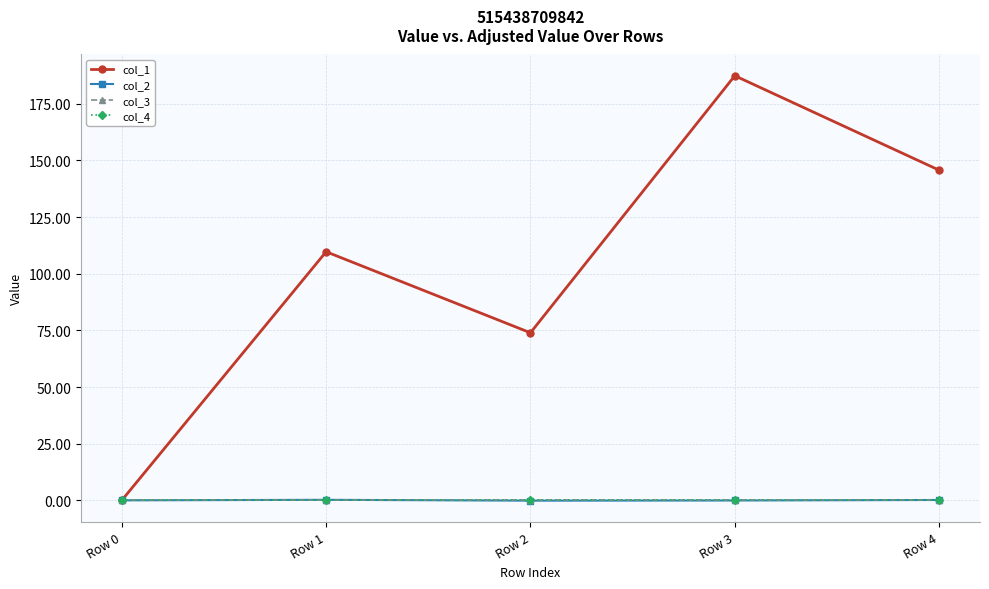

What are all the series names shown in the legend?

col_1, col_2, col_3, col_4